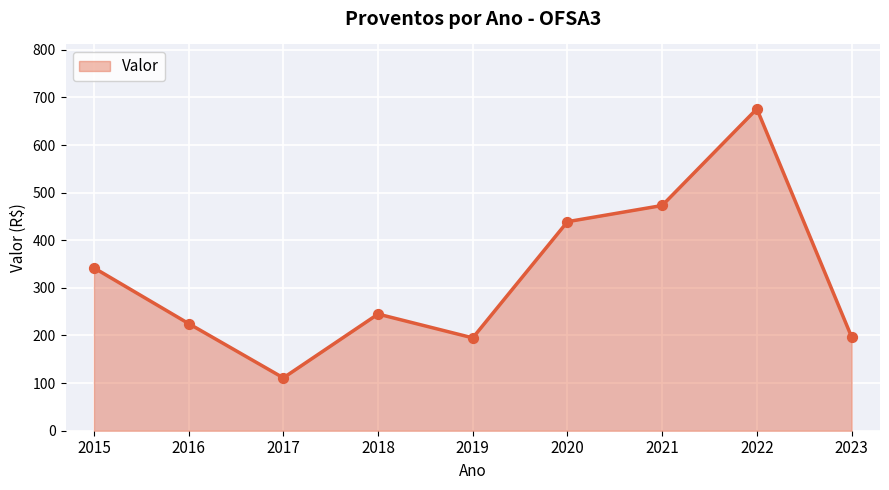

What is the ratio of the value at 2015 to the value at 2017?

3.1